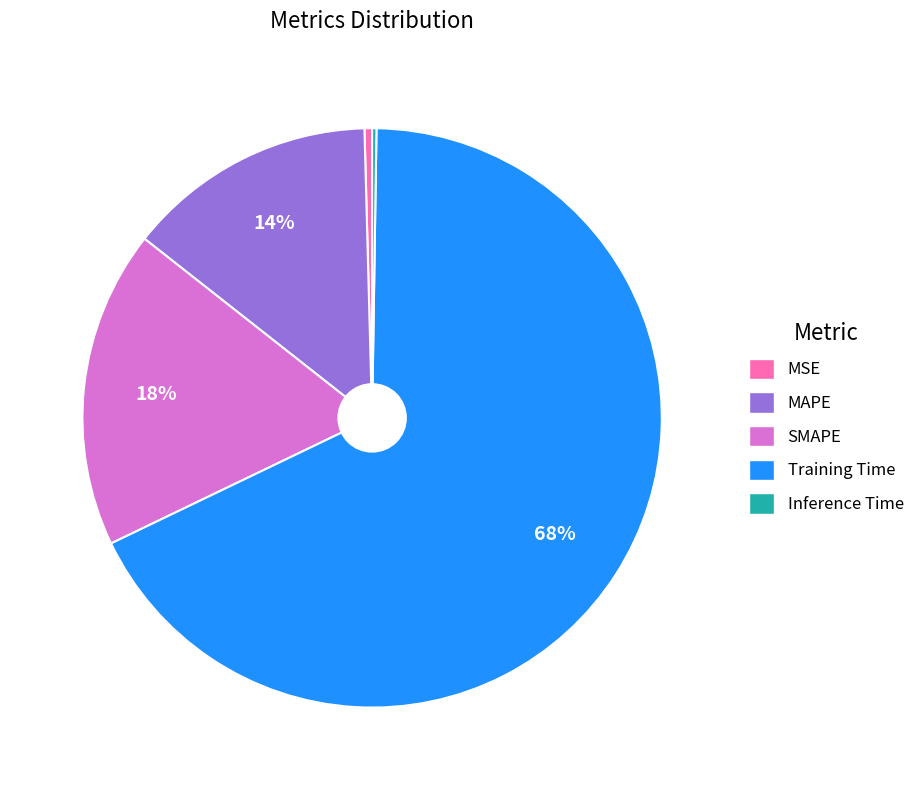

Which has a higher value, MAPE or MSE?

MAPE